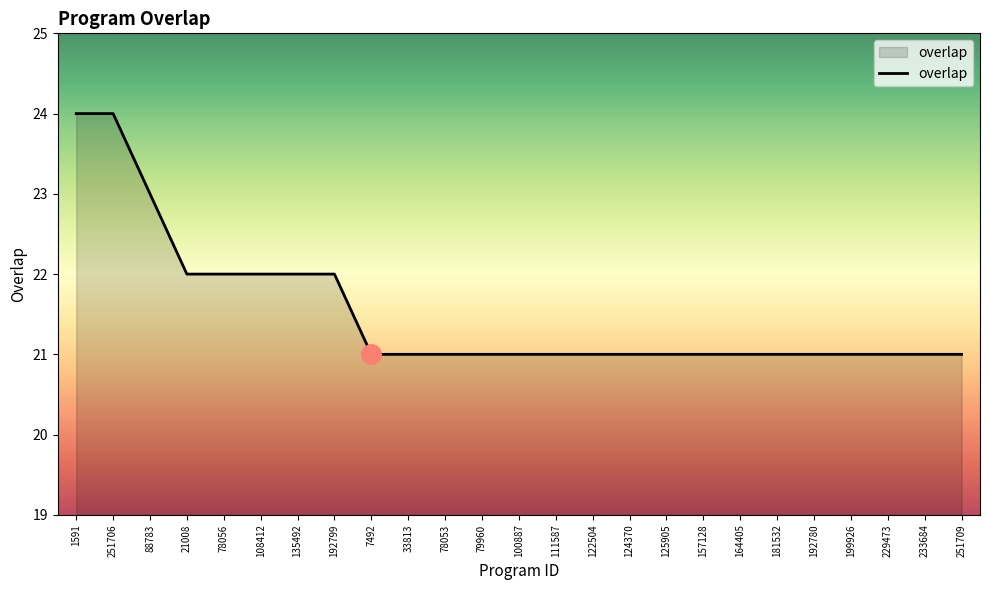

Does the chart display data point markers on the line(s)?

No